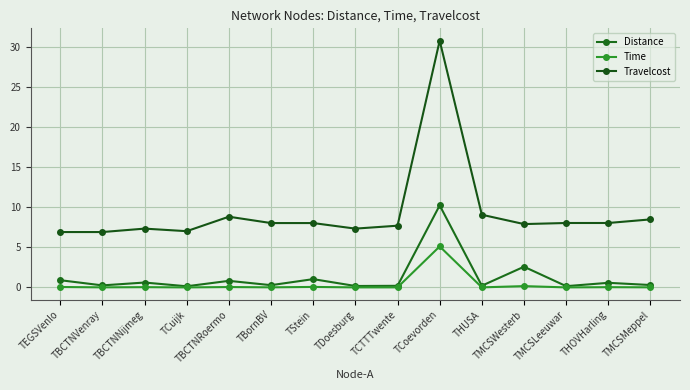

How many lines are shown in the chart?

3